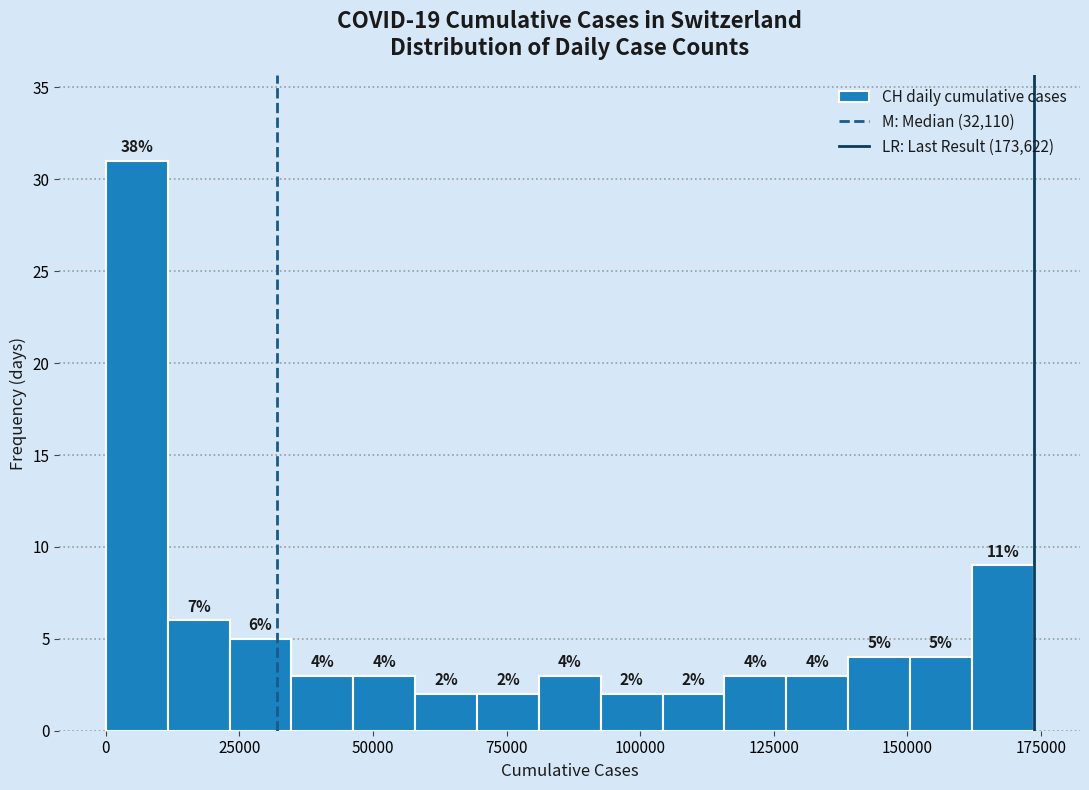

Around what value on the x-axis is the tallest bar? Give the approximate position of its centre, as read against the axis.

5000